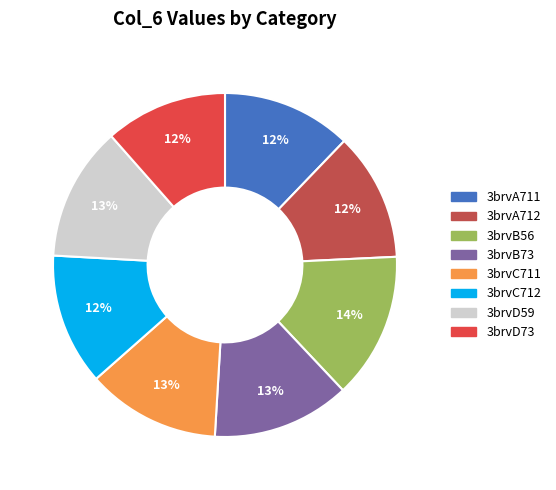

What is the change in value from 3brvD59 to 3brvD73?

-0.5